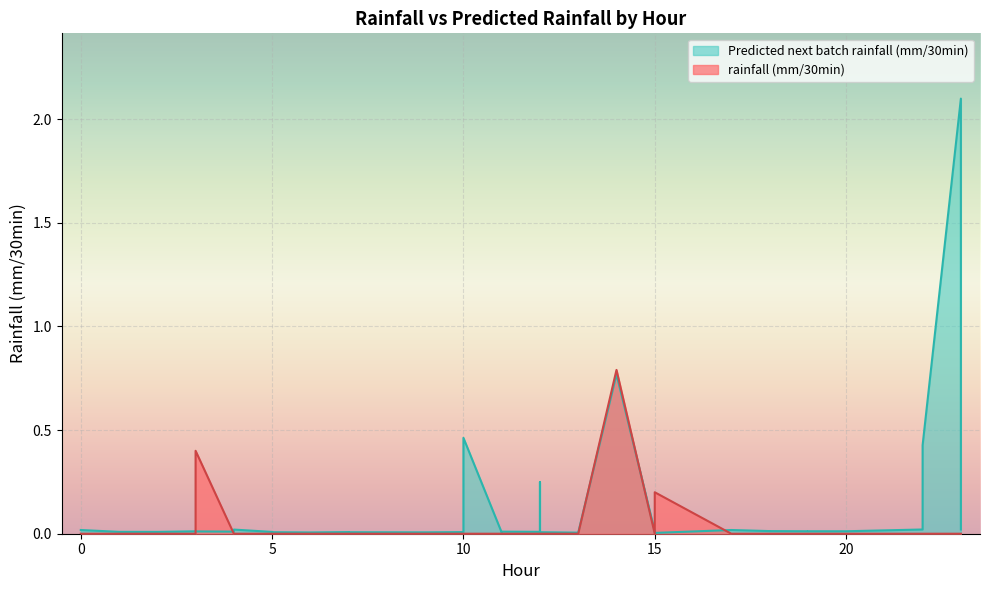

Which category has the highest value in the Predicted next batch rainfall (mm/30min) series?

23